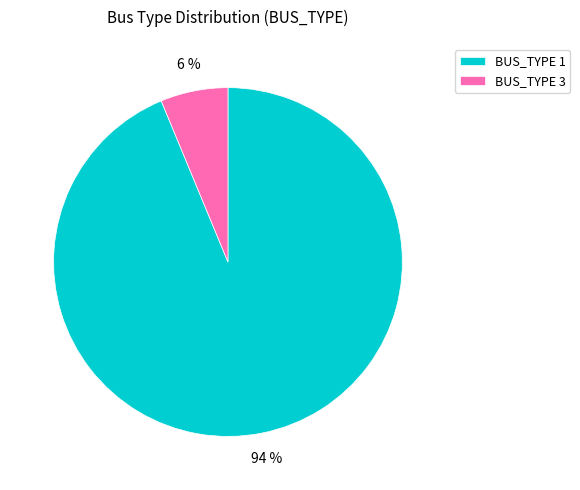

Rank the categories by value from lowest to highest.

BUS_TYPE 3, BUS_TYPE 1